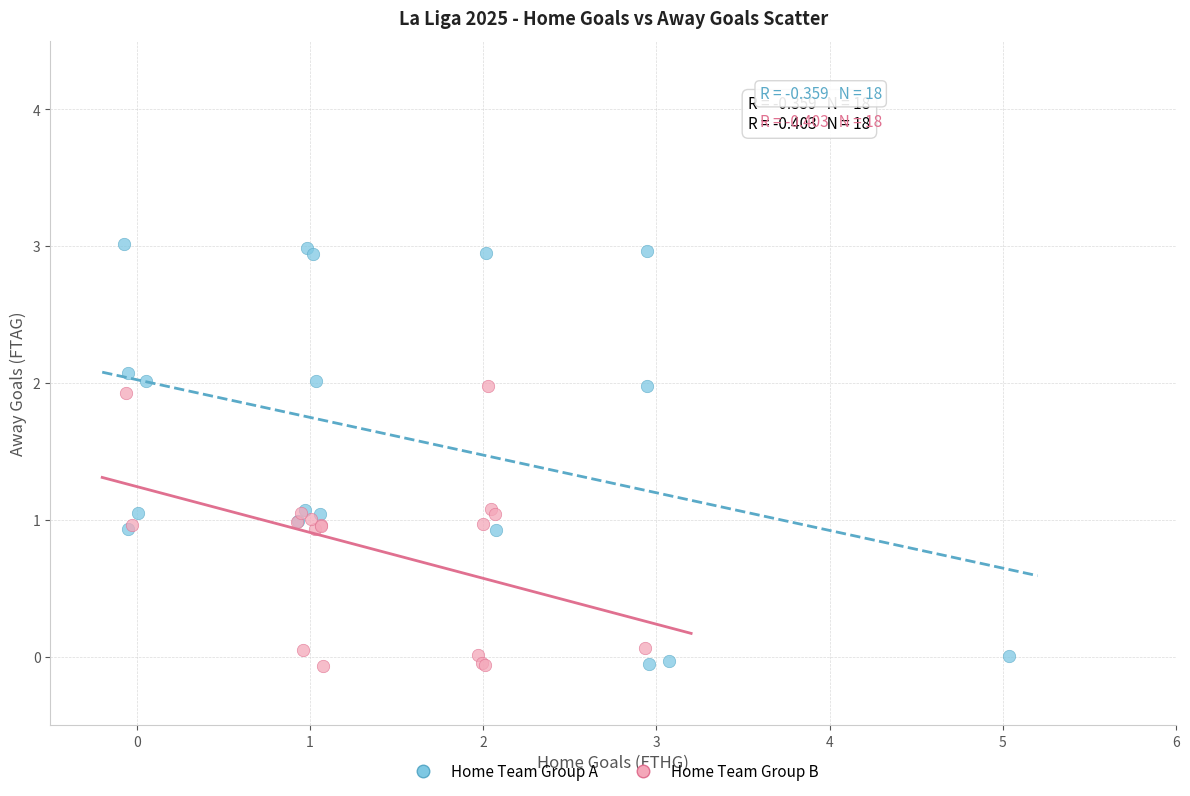

Which series contains the highest Y value?

Home Team Group A